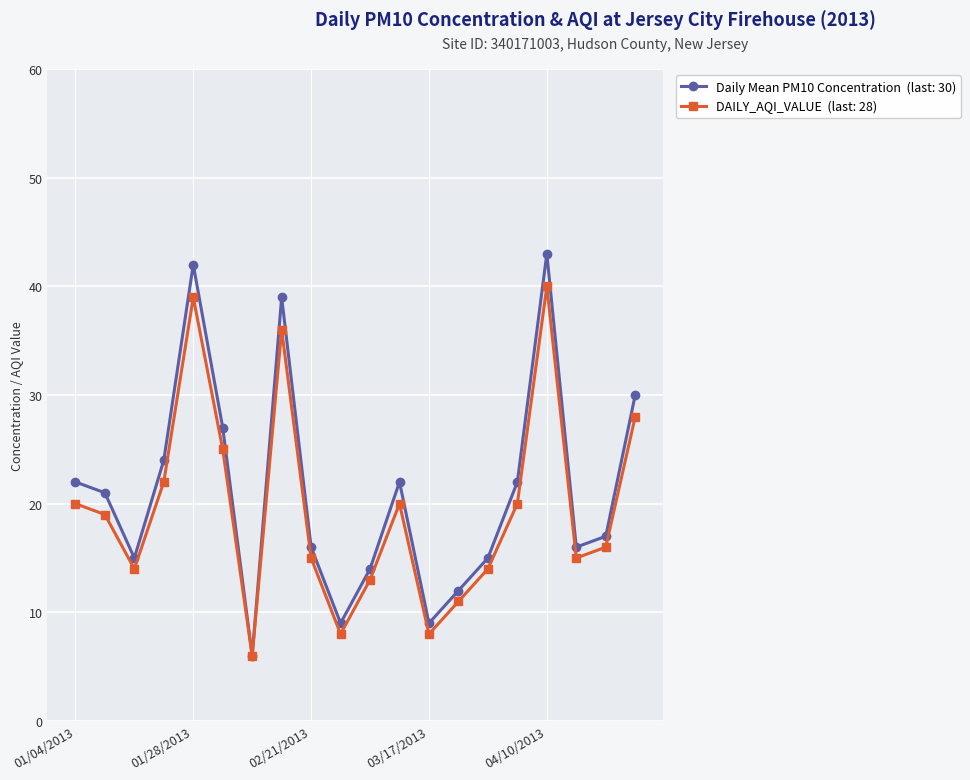

What is the greatest value displayed?

43